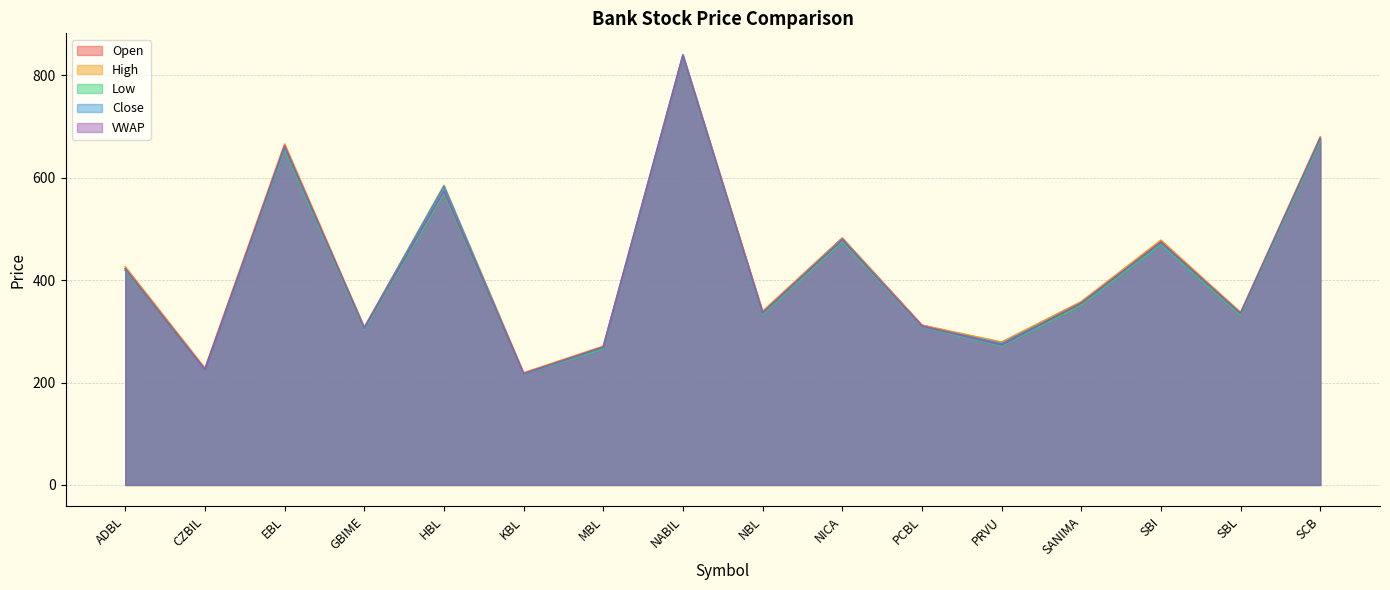

What is the total value across all series at NBL?

1682.1